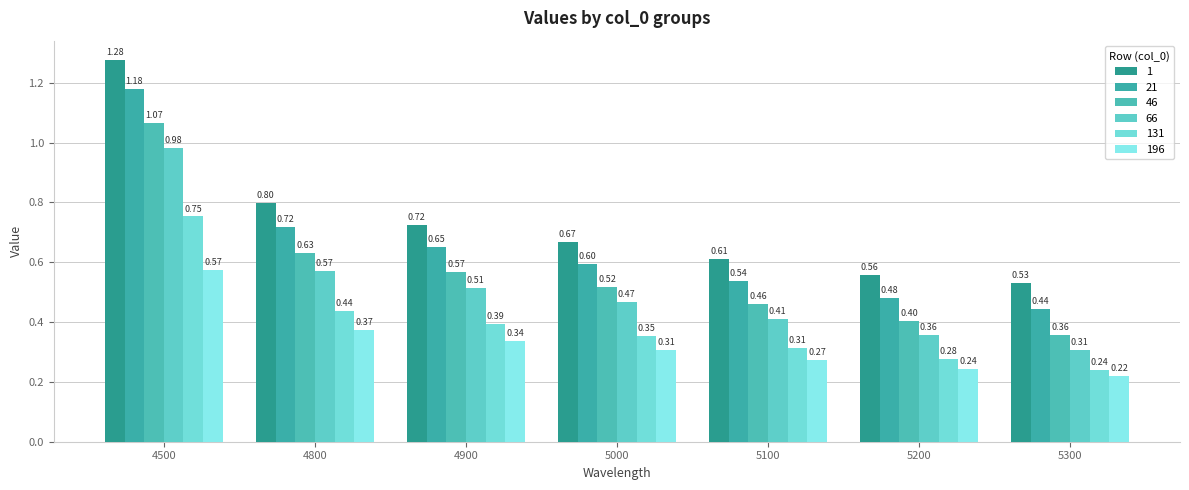

Does the chart contain any negative values?

No